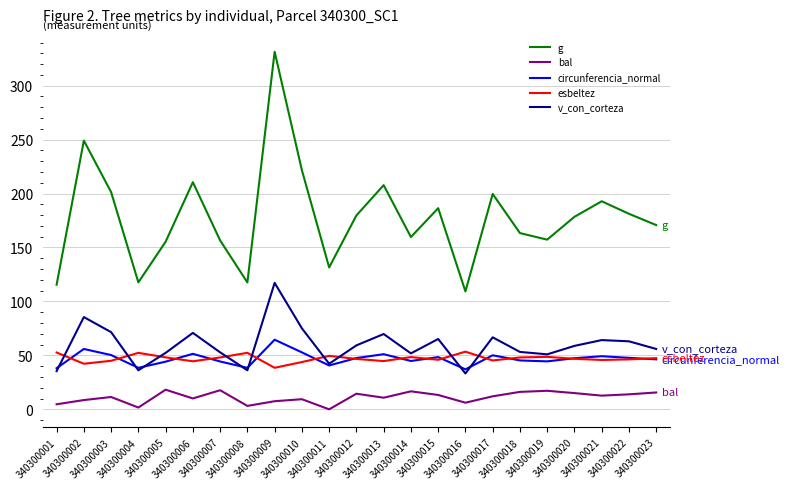

Which series has the largest total across all categories?

g